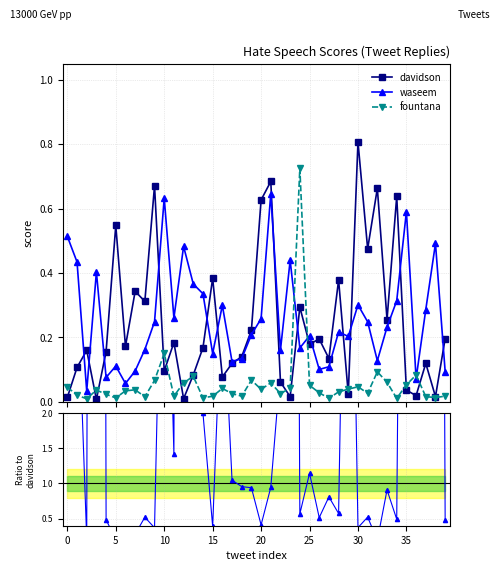

What is the maximum value for davidson?

0.8